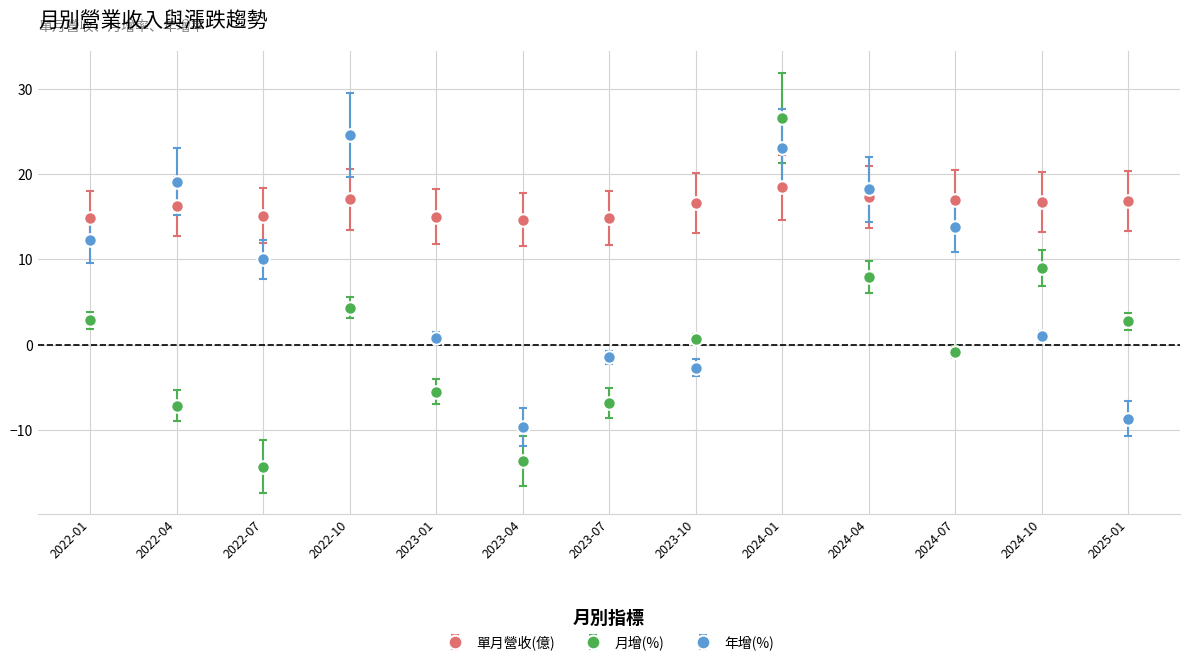

At which label does 年增(%) reach its peak?

2022-10